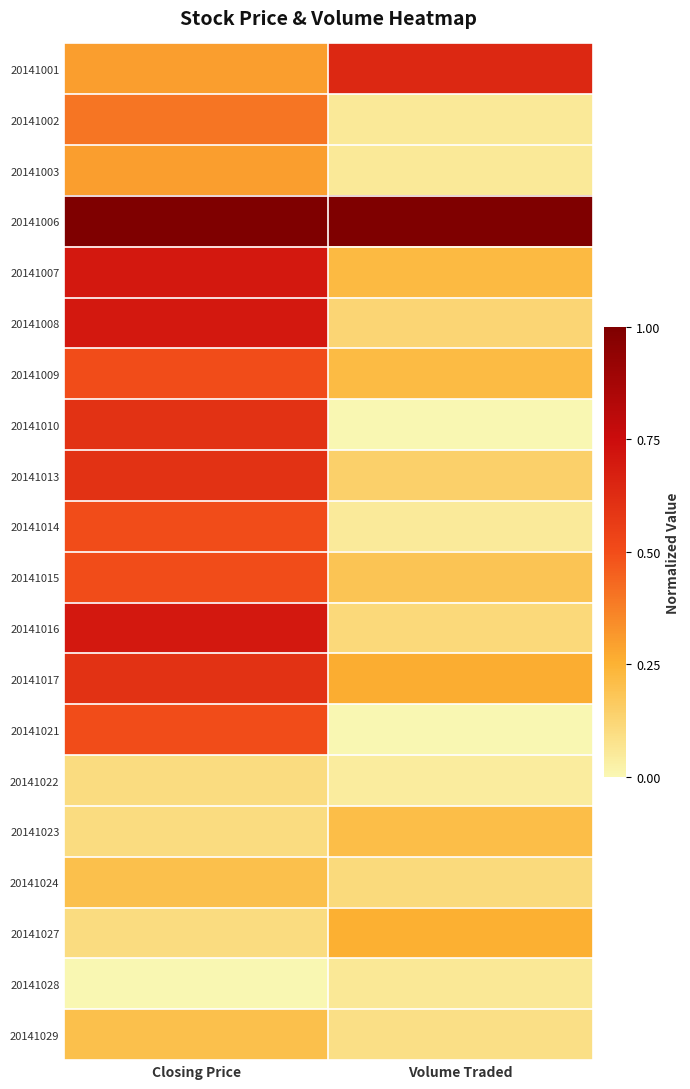

What is the difference between the highest and lowest values at Closing Price?

1.0